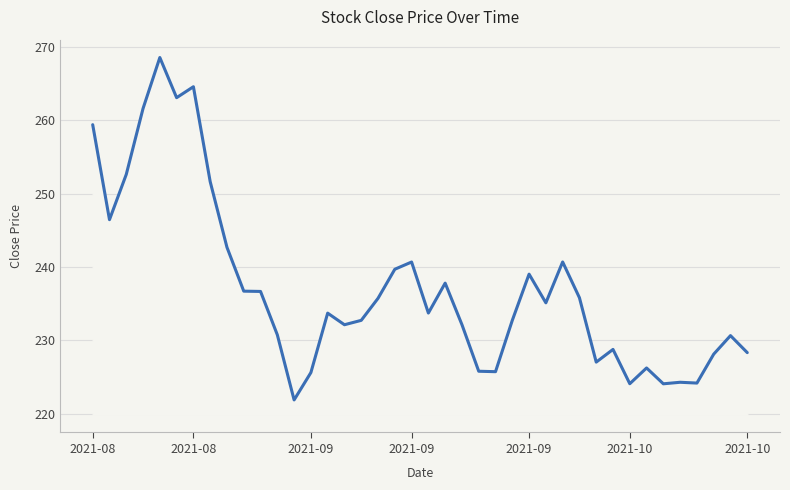

What is the minimum value shown in the chart?

221.9